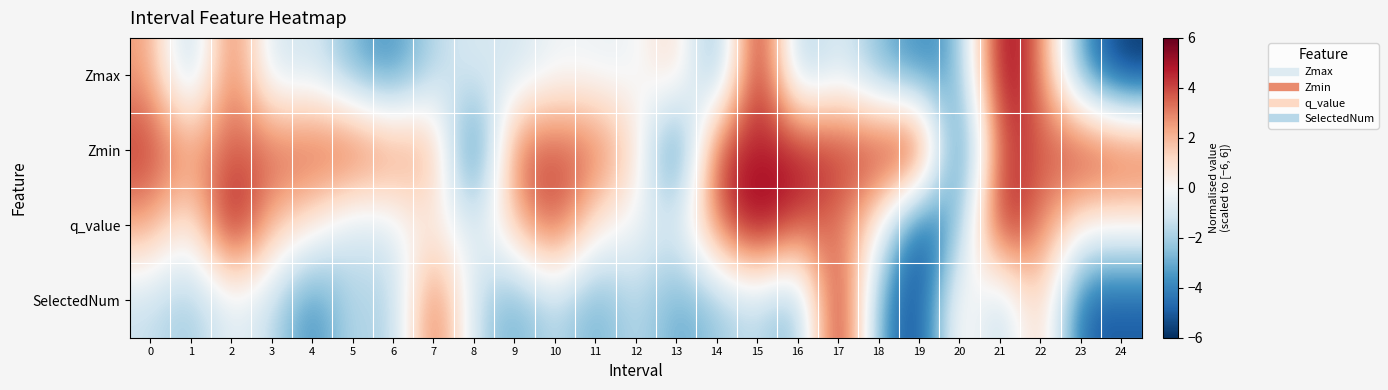

At 20, list the series in order from largest to smallest.

SelectedNum, q_value, Zmax, Zmin